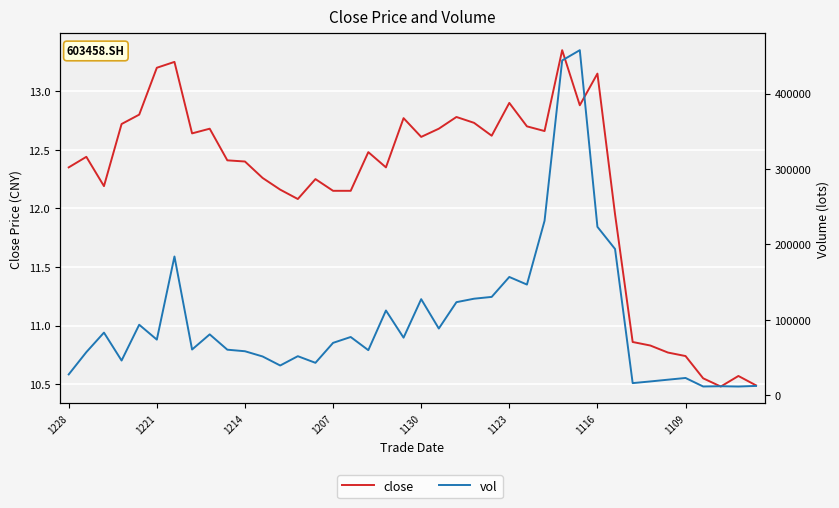

Does the chart display data point markers on the line(s)?

No